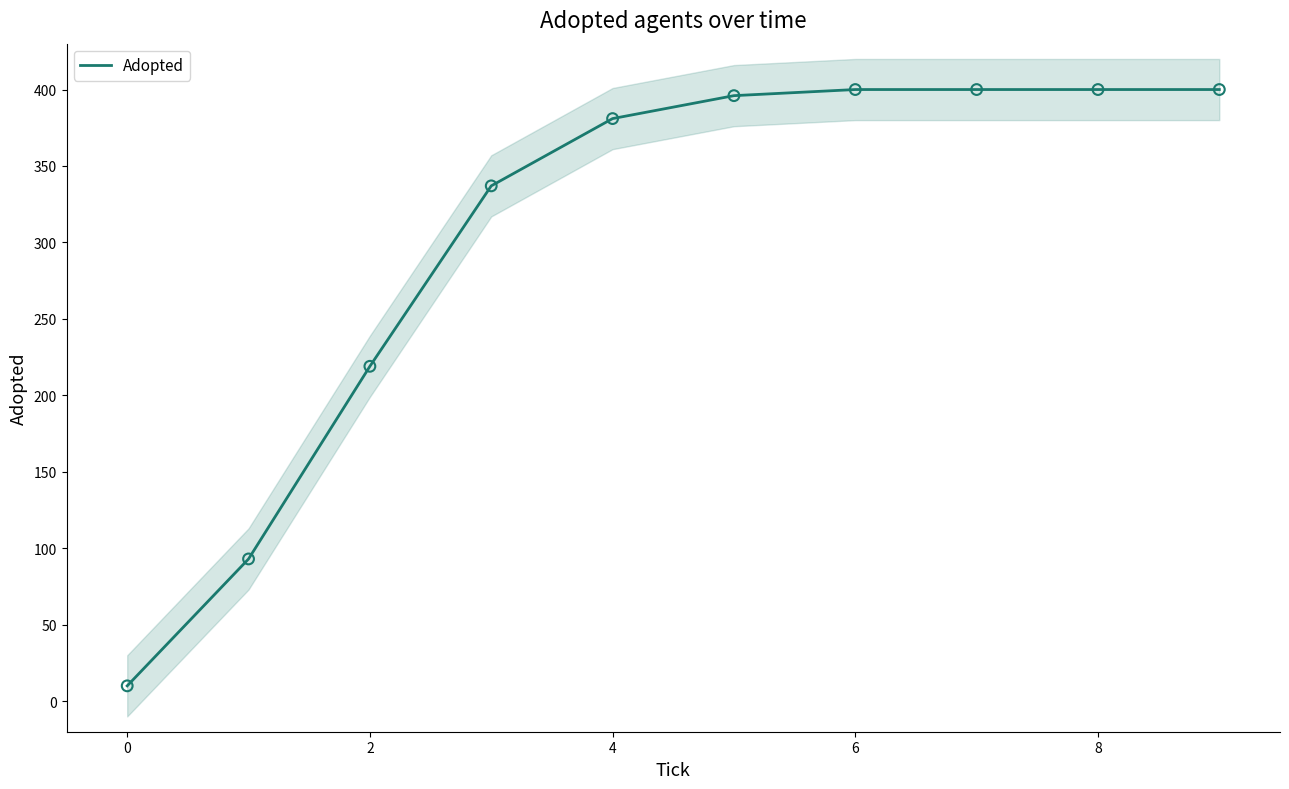

The value of Adopted at 8 is 215. True or false?

False